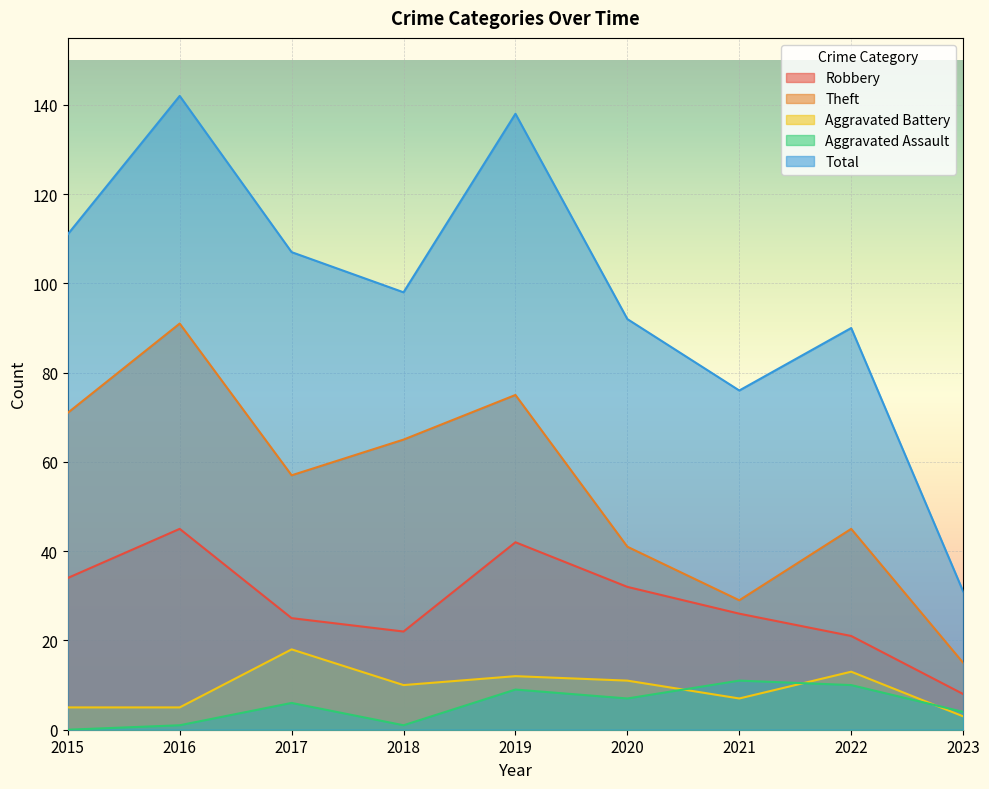

Is the value of Total at 2023 greater than the value of Aggravated Assault at 2023?

Yes